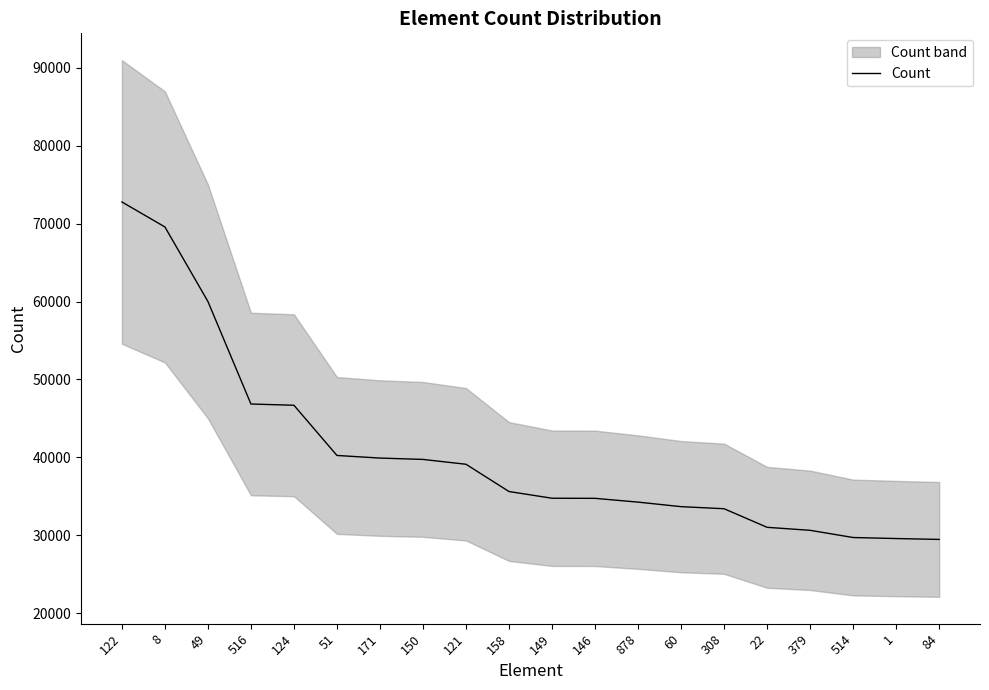

The value at 121 is 39118. True or false?

True